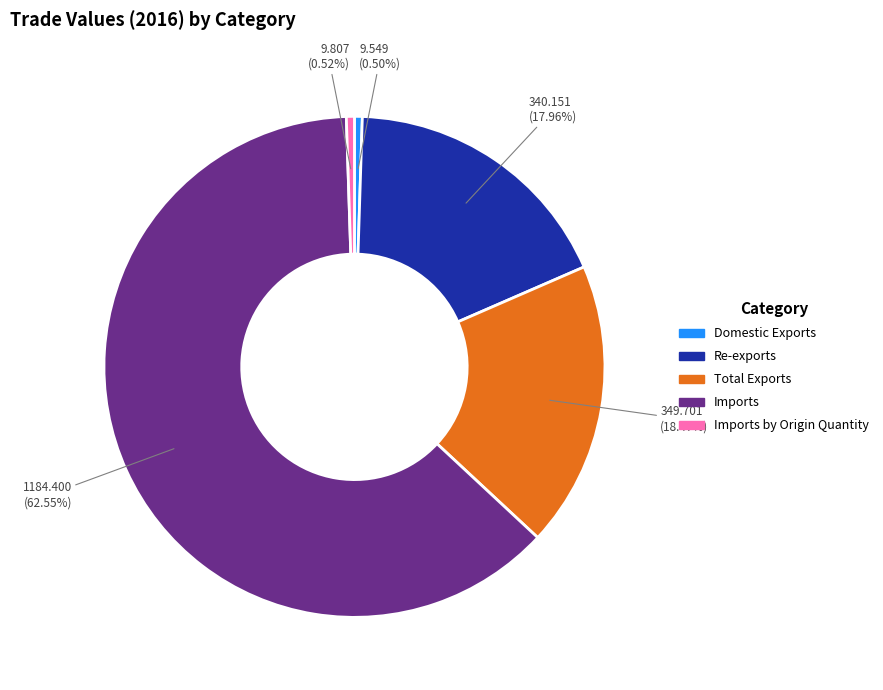

Count the number of slices in the pie.

5